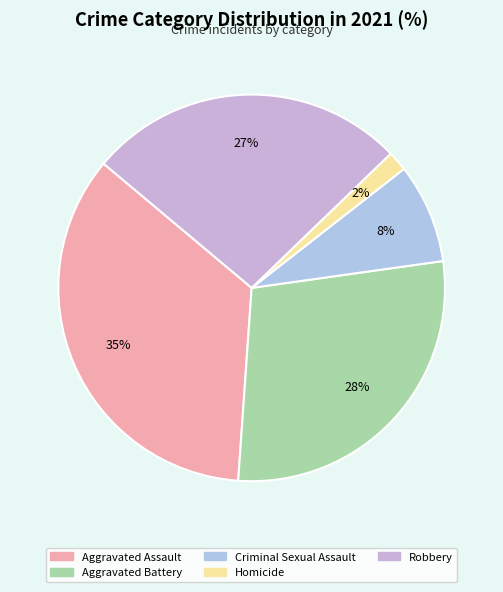

Rank the categories by value from lowest to highest.

Homicide, Criminal Sexual Assault, Robbery, Aggravated Battery, Aggravated Assault